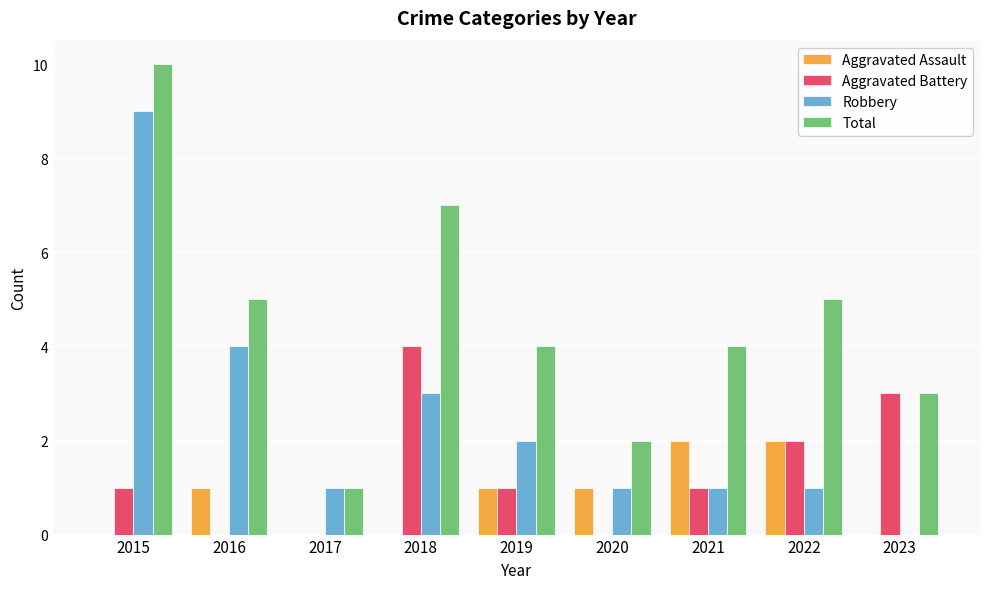

Reading right to left, list all the values displayed in this chart.

Aggravated Assault: 0	2	2	1	1	0	0	1	0
Aggravated Battery: 3	2	1	0	1	4	0	0	1
Robbery: 0	1	1	1	2	3	1	4	9
Total: 3	5	4	2	4	7	1	5	10